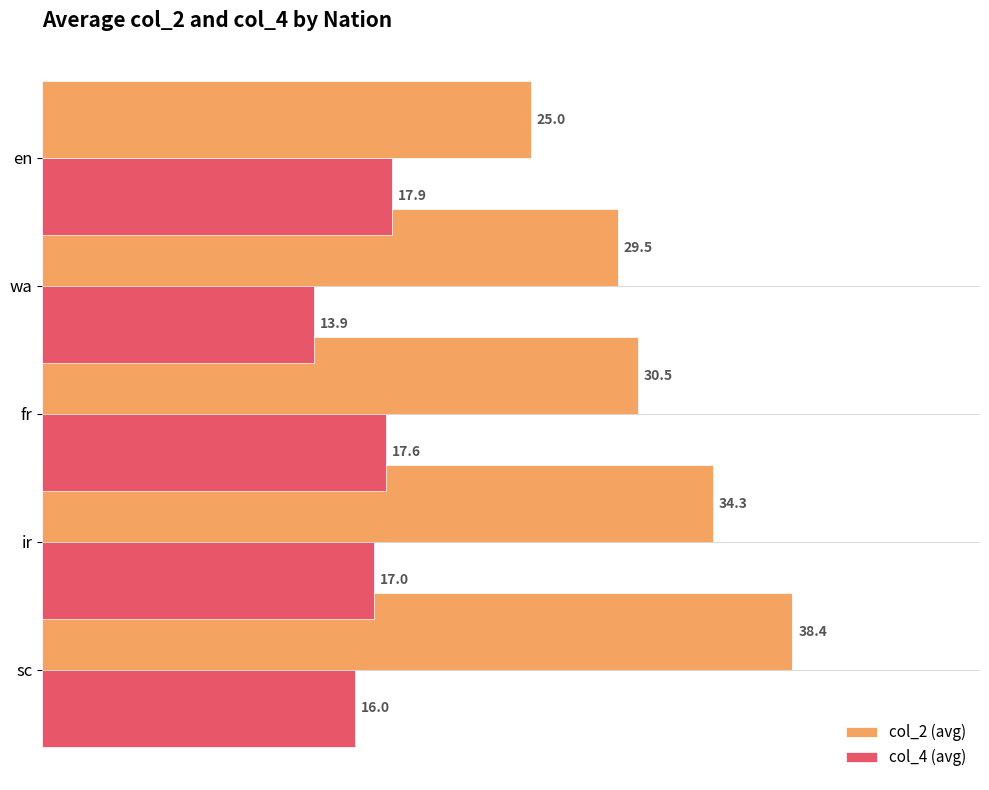

What is the difference between the second highest and minimum values in the col_2 (avg) series?

9.3